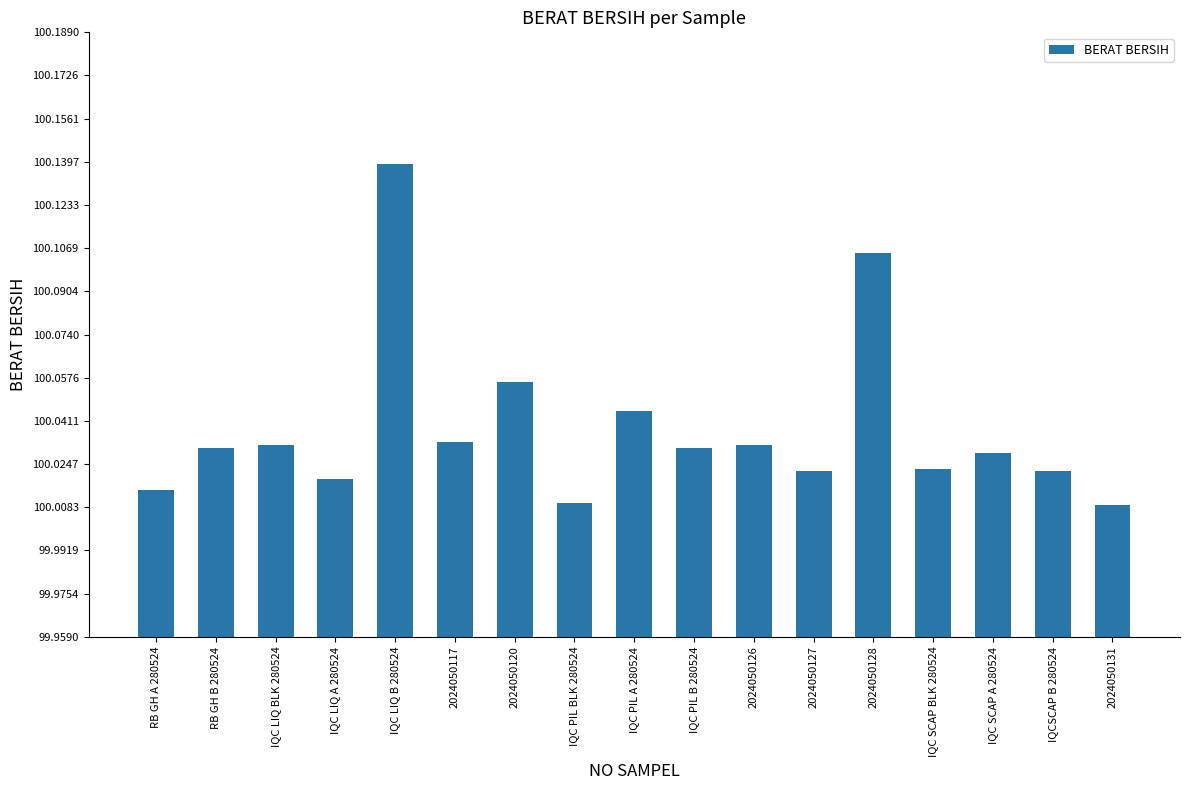

Does the chart contain stacked bars?

No